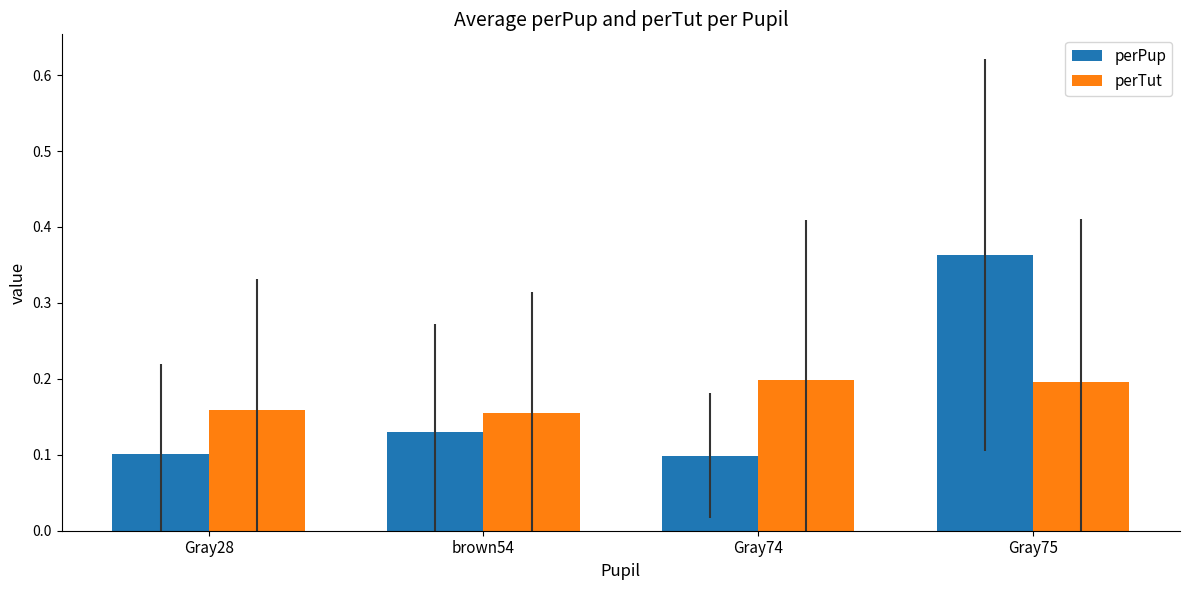

Which category has the highest value across all series?

Gray75